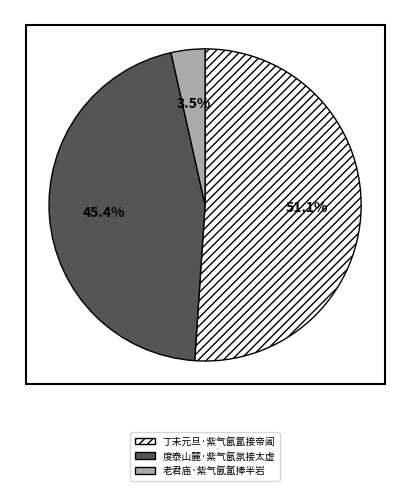

Rank the categories by value from highest to lowest.

丁未元旦·紫气氤氲接帝阊, 度泰山麓·紫气氤氛接太虚, 老君庙·紫气氤氲捧半岩